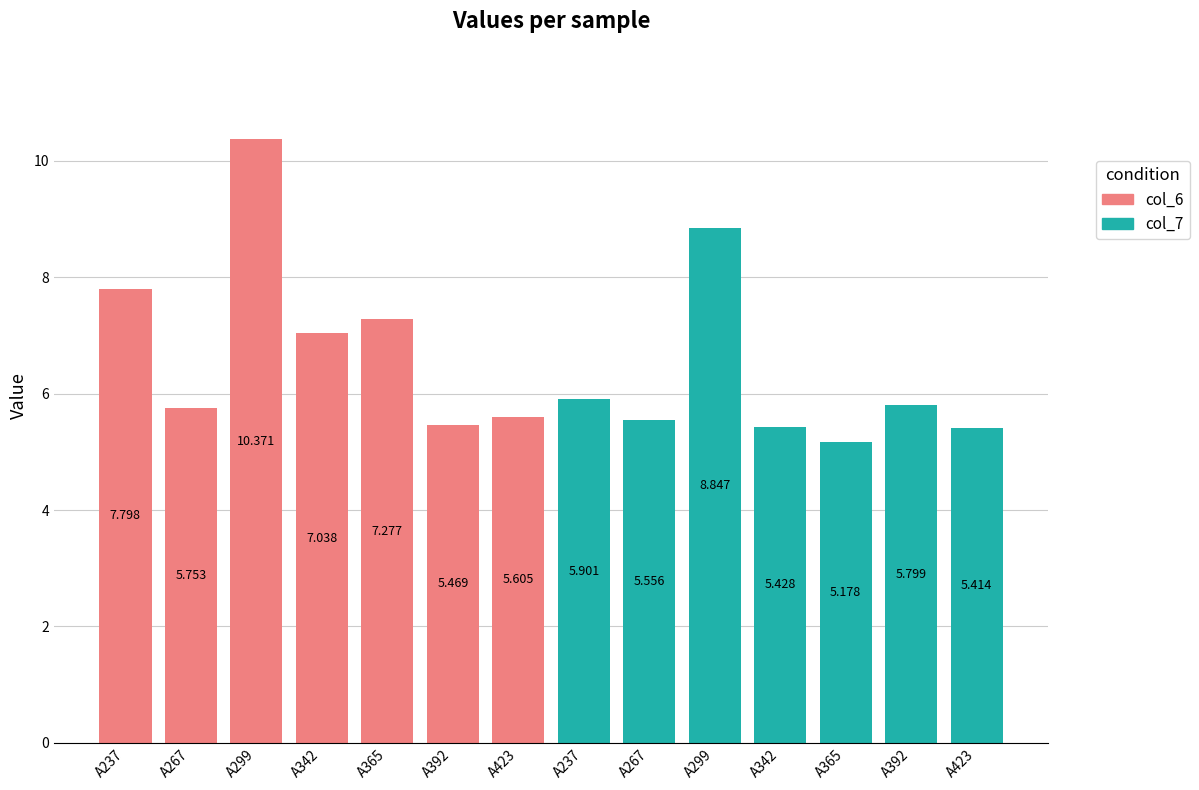

What are all the series names shown in the legend?

col_6, col_7